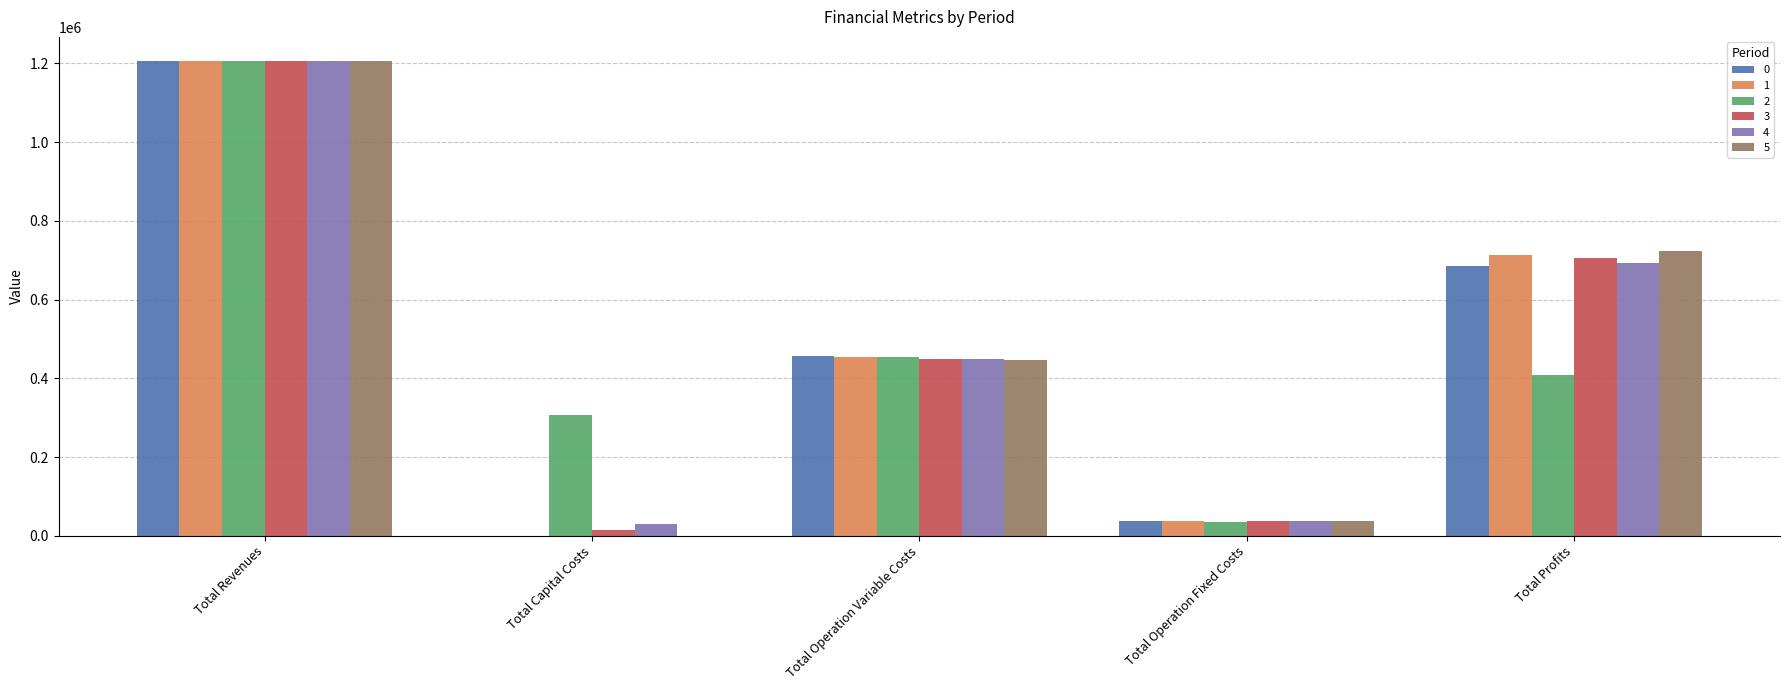

At which category is the sum across all series the highest?

Total Revenues